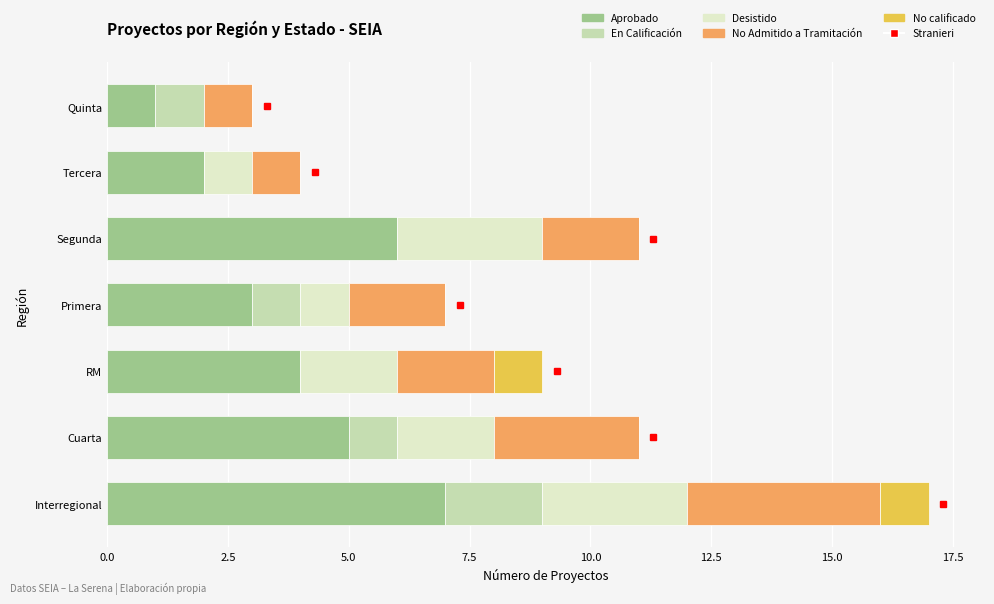

The value of Aprobado at Interregional is 11. True or false?

False